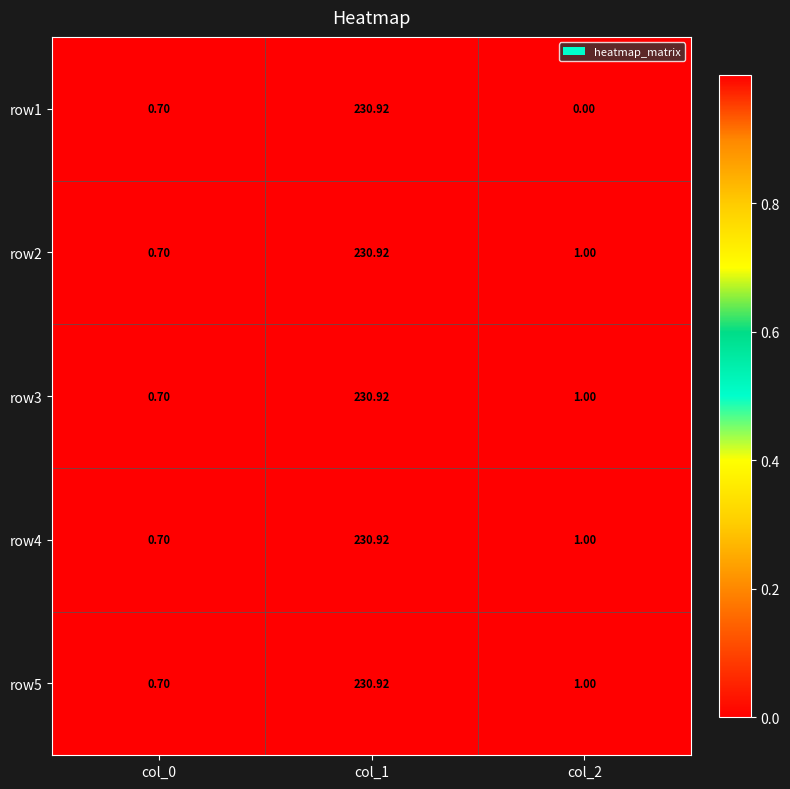

Reading left to right, list all the values displayed in this chart.

row1: col_0=0.7	col_1=230.9	col_2=0.0
row2: col_0=0.7	col_1=230.9	col_2=1.0
row3: col_0=0.7	col_1=230.9	col_2=1.0
row4: col_0=0.7	col_1=230.9	col_2=1.0
row5: col_0=0.7	col_1=230.9	col_2=1.0